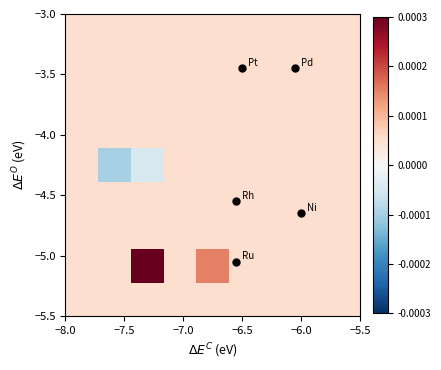

How many distinct data groups are displayed?

9